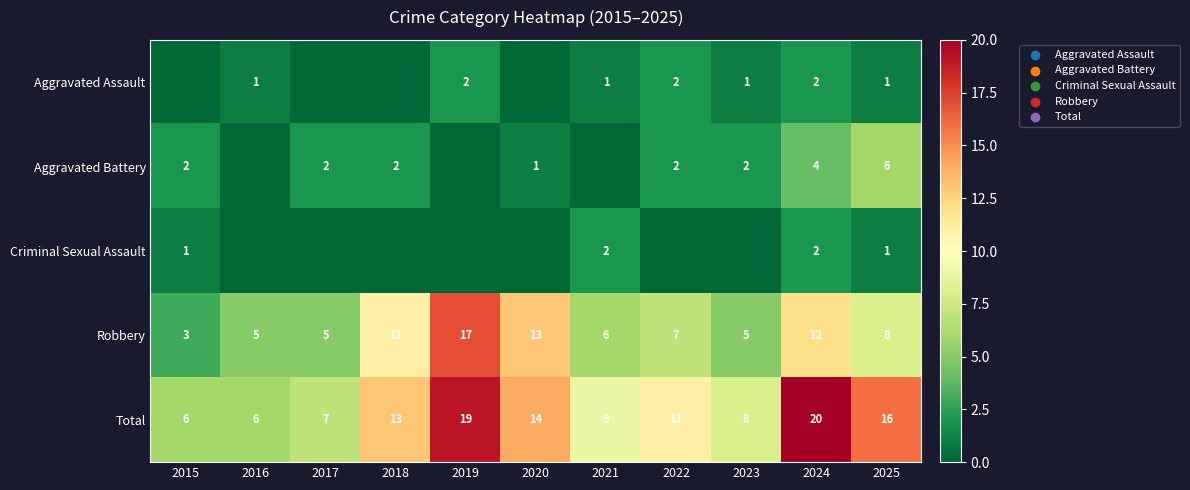

Is it true that Total equals 8 at 2025?

False